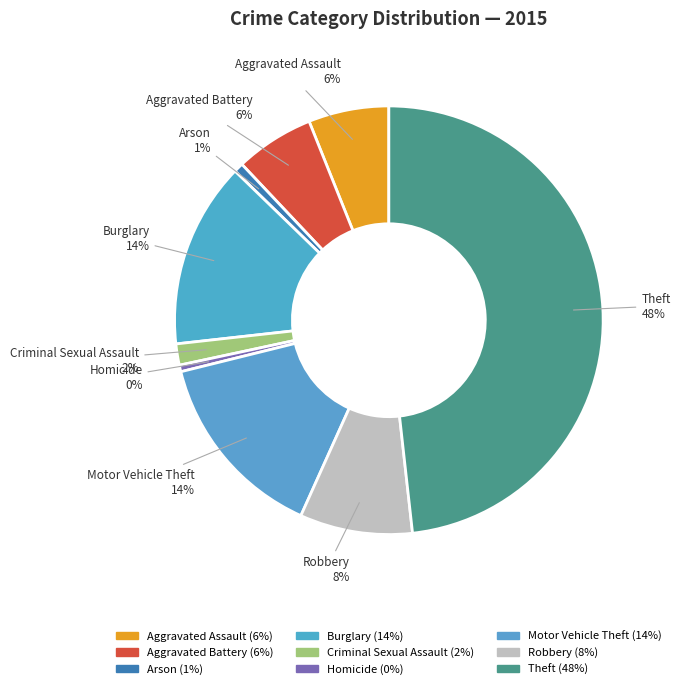

What is the largest slice in the pie chart?

Theft